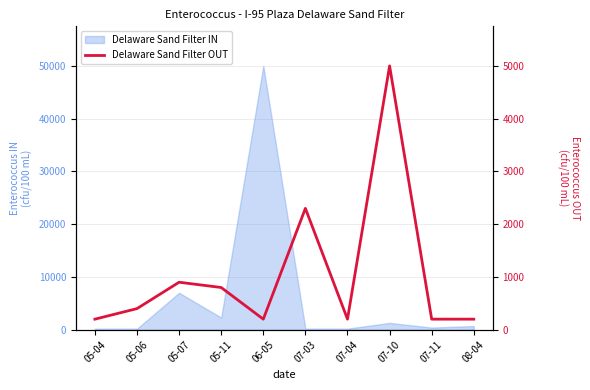

The value at 08-04 is 337. True or false?

False